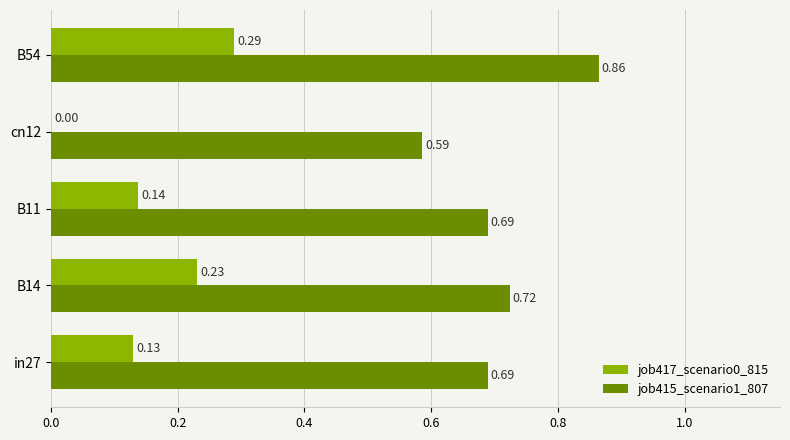

How many job417_scenario0_815 values are between 0 and 1?

5